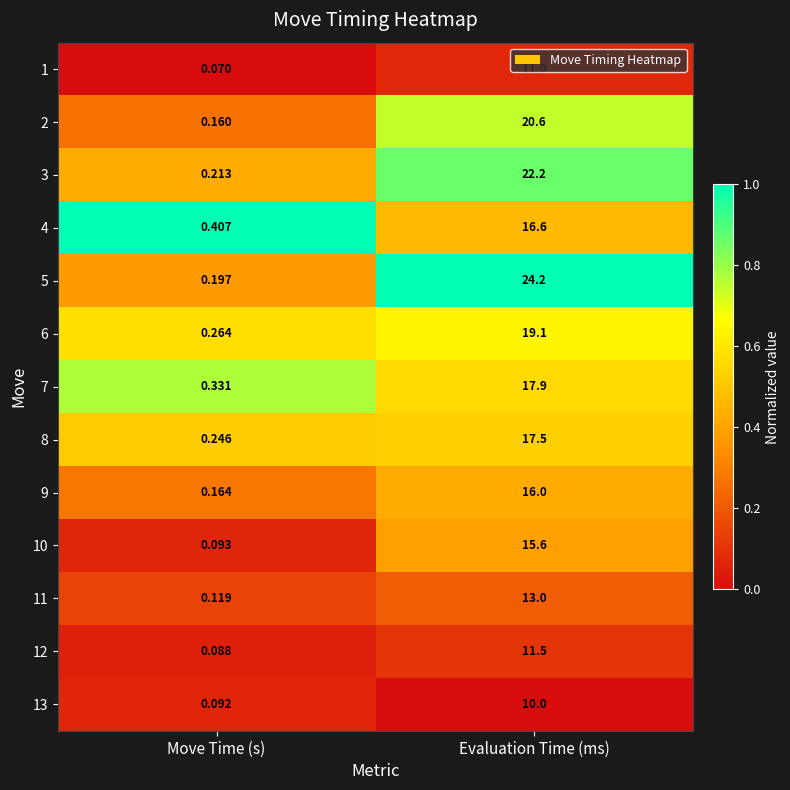

Which category has the highest value across all series?

Evaluation Time (ms)